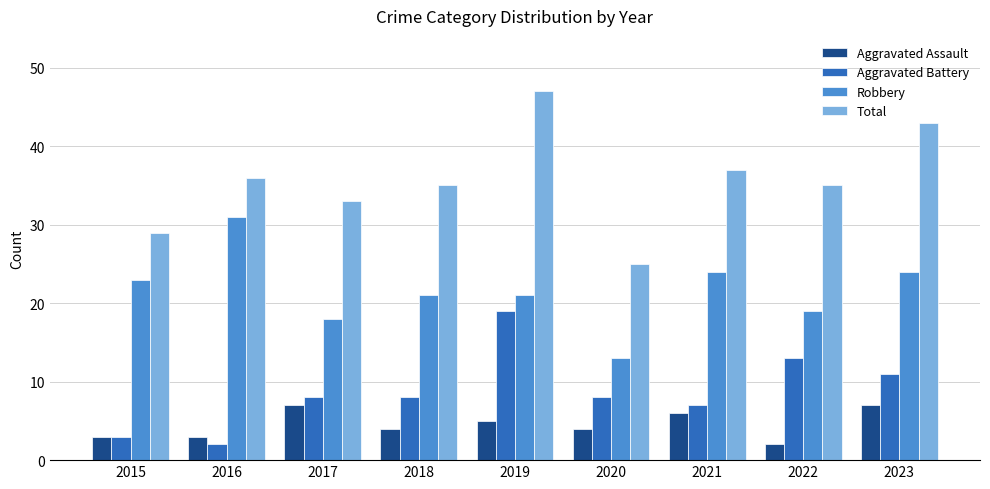

Between 2016 and 2018, which series saw the biggest shift?

Robbery